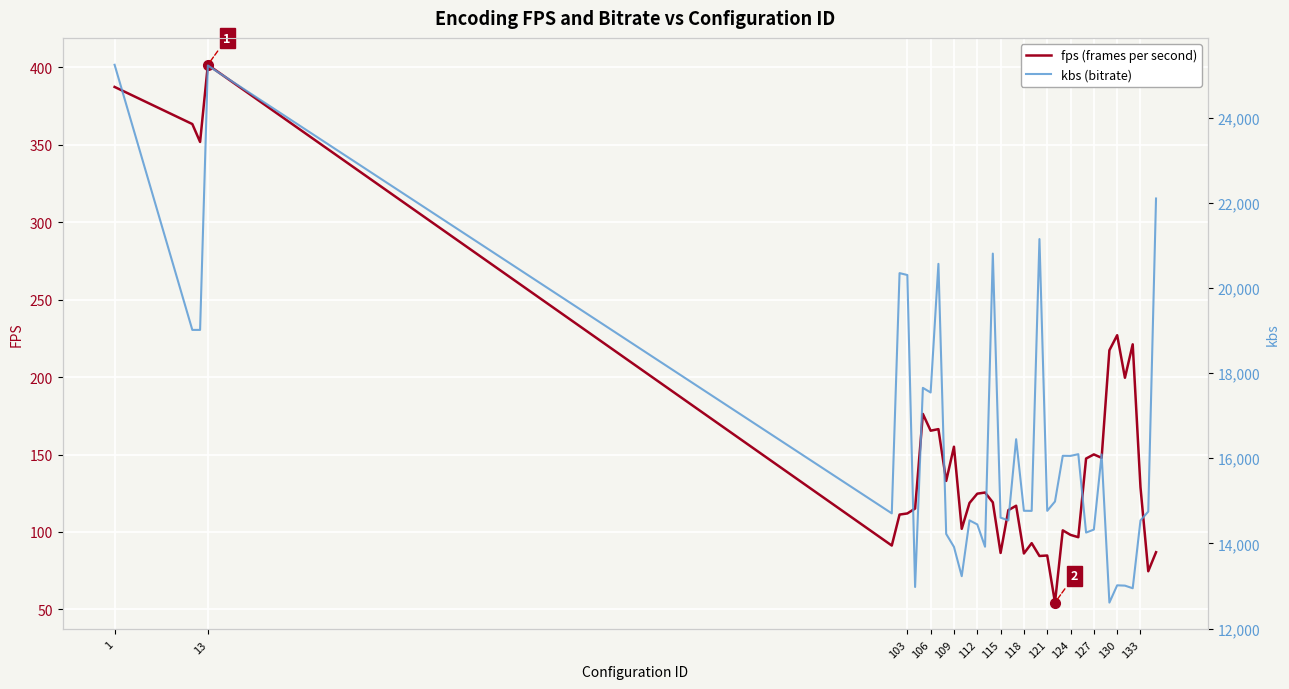

True or false: kbs and fps intersect in this chart.

False